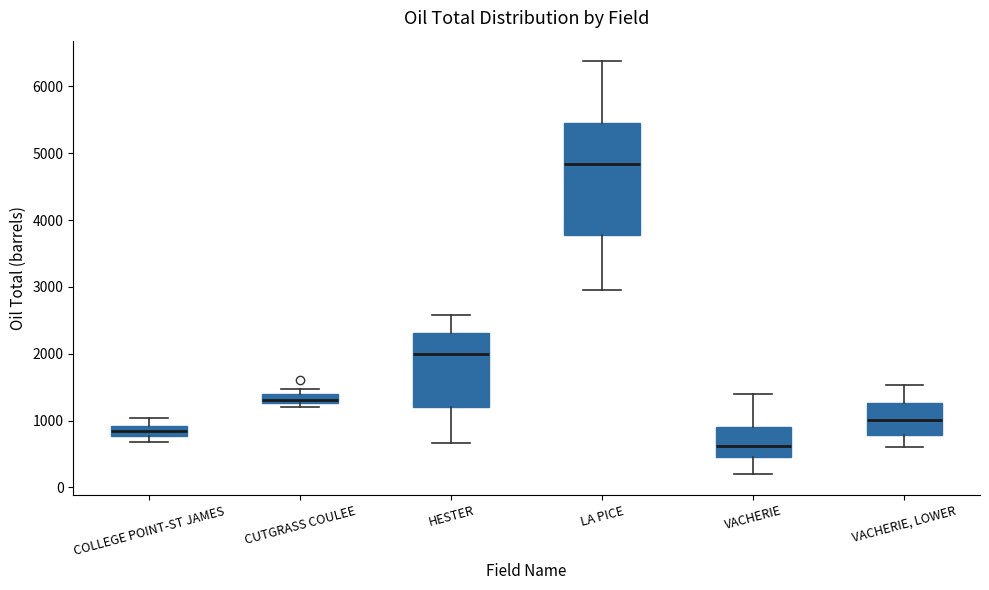

Where is the lower edge of the box for VACHERIE on the y-axis? The values are not printed on the chart, so give them approximately, as read against the axis.

400